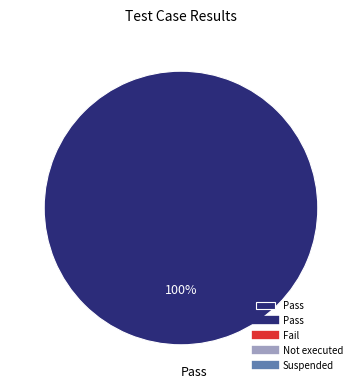

The Pass slice represents 88% of the pie. True or false?

False